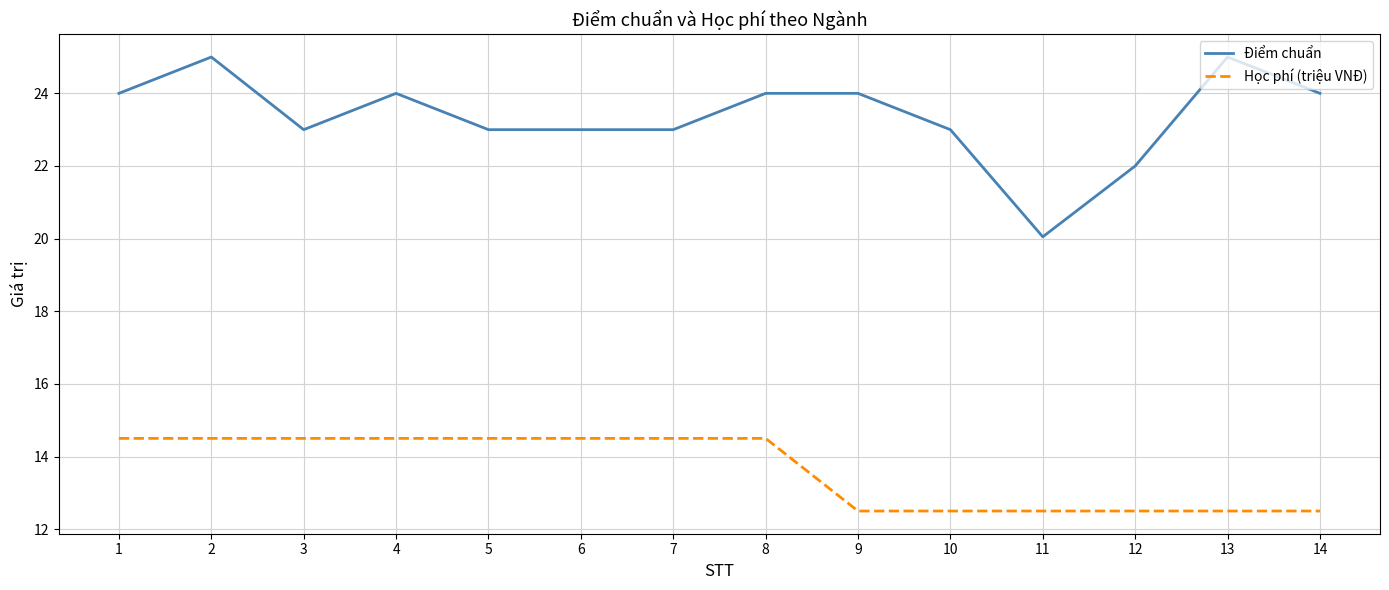

Is it true that Học phí (triệu VNĐ) equals 9.2 at 8?

False